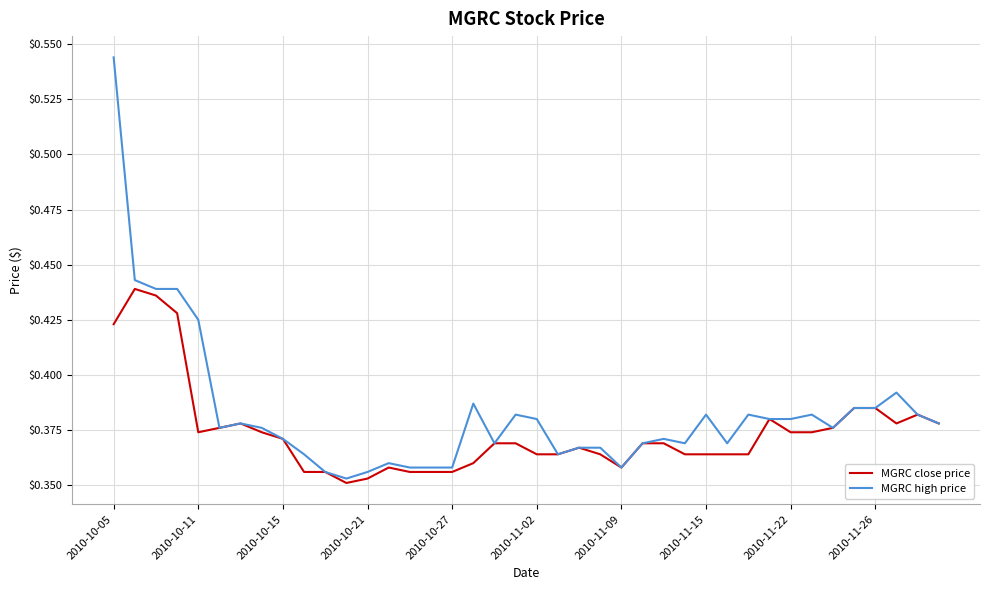

Rank the series by their average value, from highest to lowest.

MGRC high price, MGRC close price